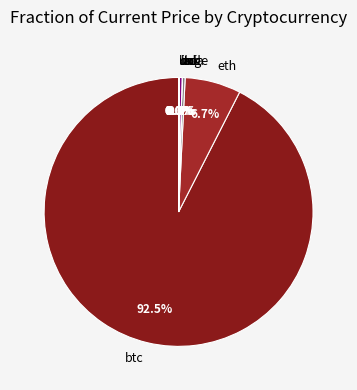

Does btc represent more than half of the total?

Yes